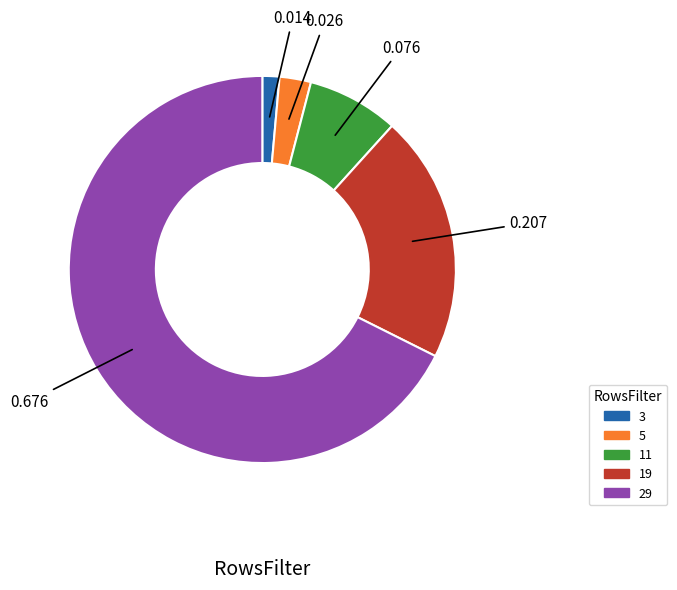

Do 11 and 19 together represent more than half of the pie?

No